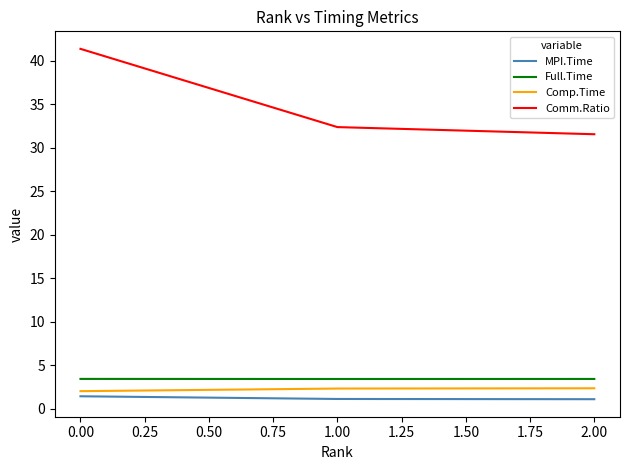

At which category is the sum across all series the highest?

0.00